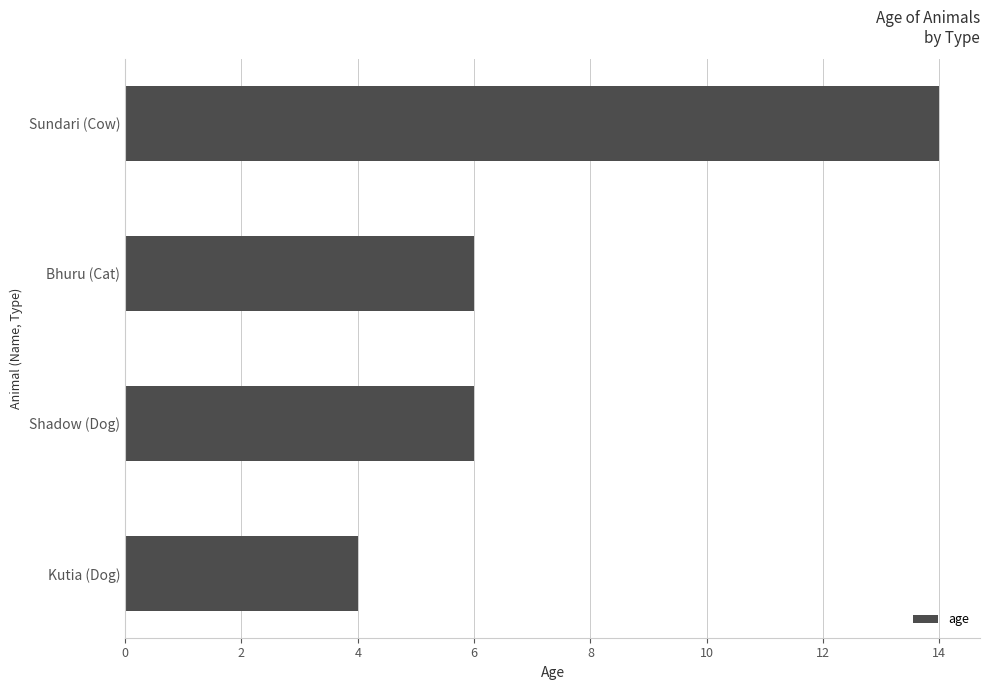

Reading top to bottom, extract all data points from this chart.

14	6	6	4